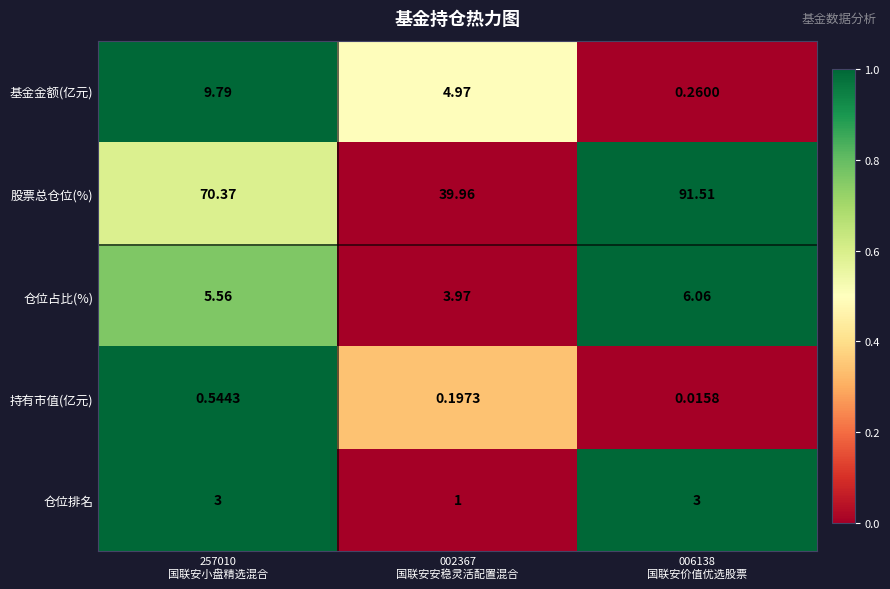

At how many categories does at least one series exceed 0?

3